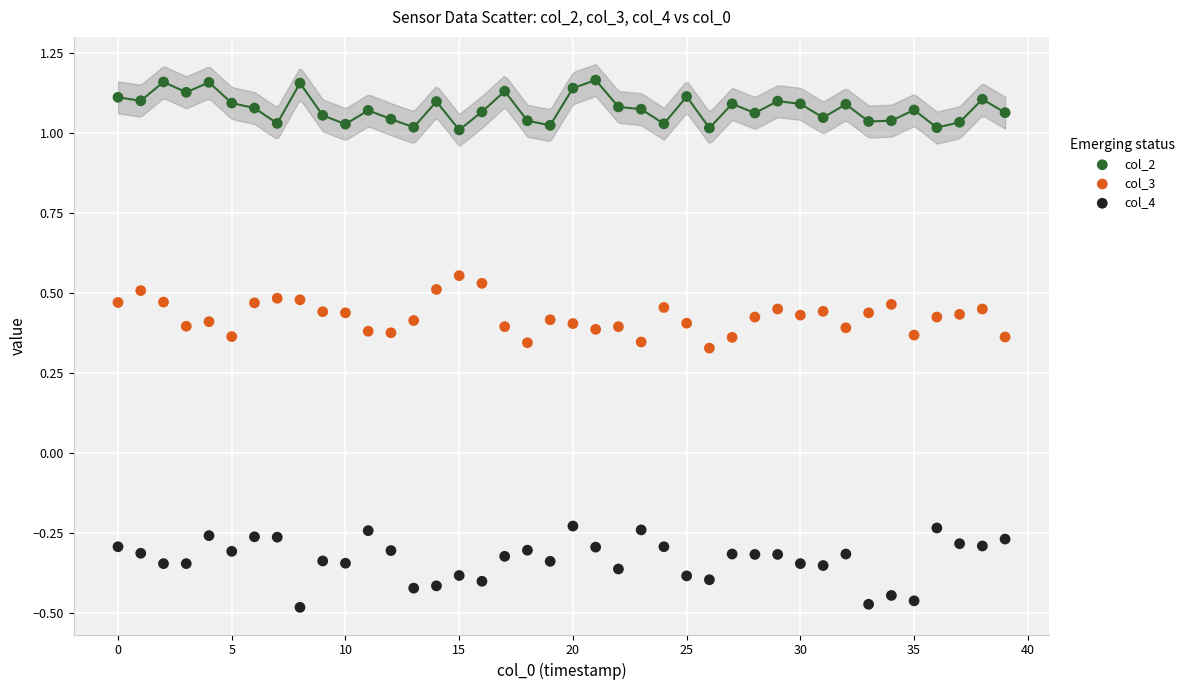

Which series contains the highest Y value?

col_2